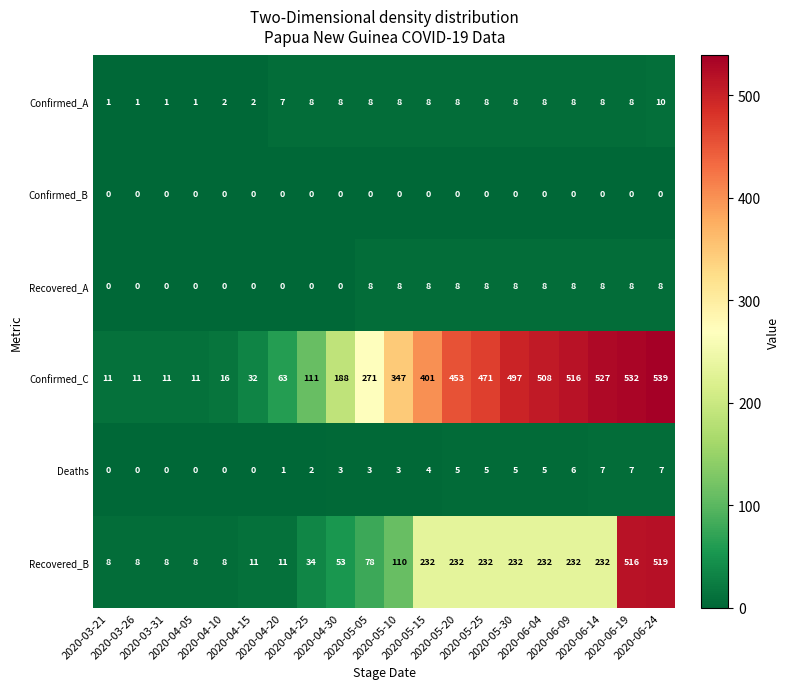

Which series has the largest range (max minus min)?

Confirmed_C